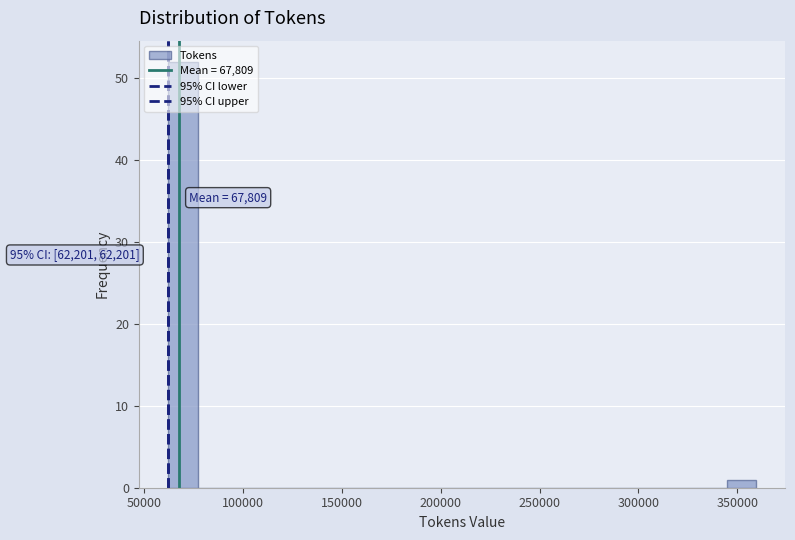

Read against the x-axis, roughly where is the centre of the tallest bar?

70000